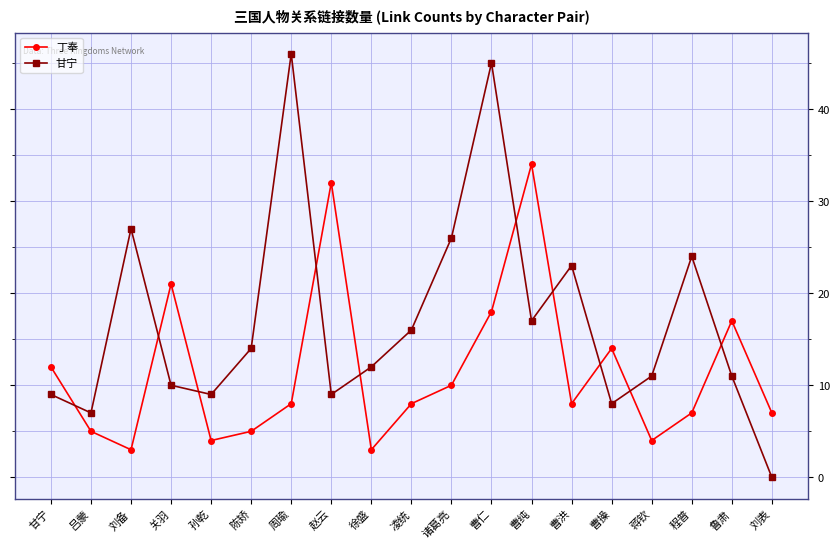

Reading left to right, list all the values displayed in this chart.

丁奉: 甘宁=12	吕蒙=5	刘备=3	关羽=21	孙乾=4	陈矫=5	周瑜=8	赵云=32	徐盛=3	凌统=8	诸葛亮=10	曹仁=18	曹纯=34	曹洪=8	曹操=14	蒋钦=4	程普=7	鲁肃=17	刘表=7
甘宁: 甘宁=9	吕蒙=7	刘备=27	关羽=10	孙乾=9	陈矫=14	周瑜=46	赵云=9	徐盛=12	凌统=16	诸葛亮=26	曹仁=45	曹纯=17	曹洪=23	曹操=8	蒋钦=11	程普=24	鲁肃=11	刘表=0